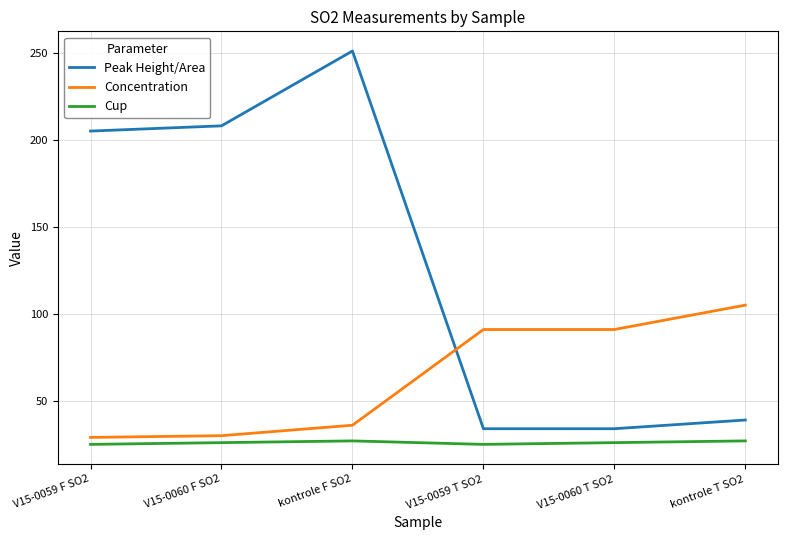

Reading left to right, what are all the values shown in this chart?

Peak Height/Area: V15-0059 F SO2=205	V15-0060 F SO2=208	kontrole F SO2=251	V15-0059 T SO2=34	V15-0060 T SO2=34	kontrole T SO2=39
Concentration: V15-0059 F SO2=29	V15-0060 F SO2=30	kontrole F SO2=36	V15-0059 T SO2=91	V15-0060 T SO2=91	kontrole T SO2=105
Cup: V15-0059 F SO2=25	V15-0060 F SO2=26	kontrole F SO2=27	V15-0059 T SO2=25	V15-0060 T SO2=26	kontrole T SO2=27